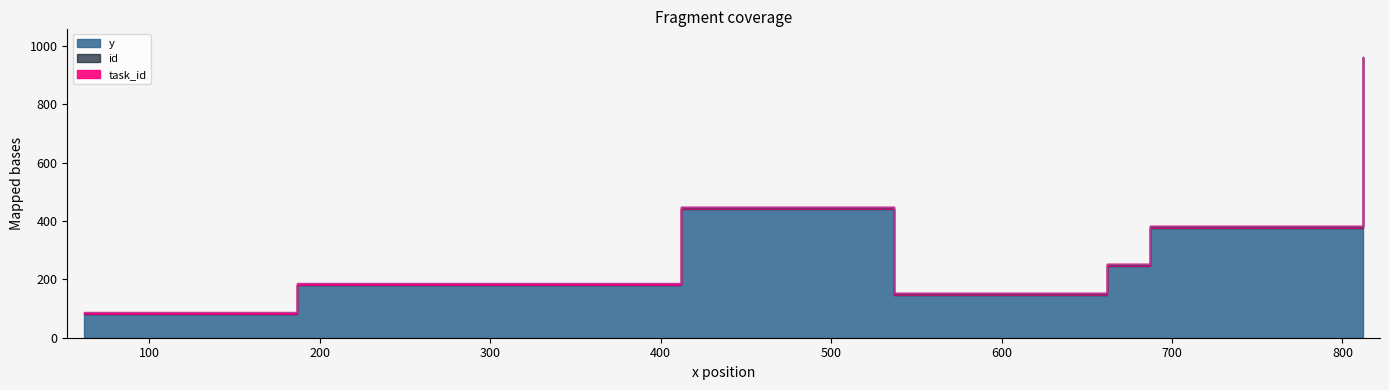

At which category does the chart reach its peak across all series?

812